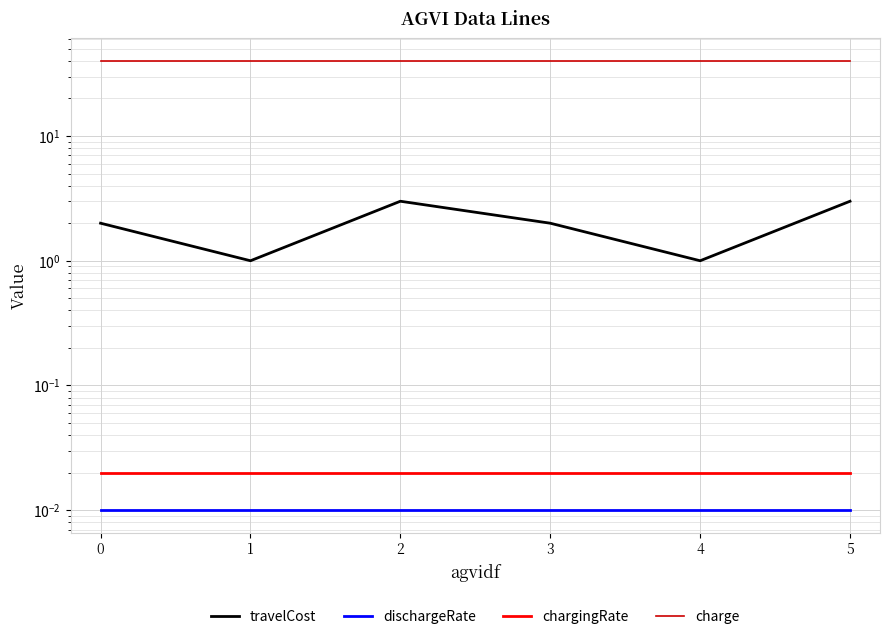

What is the lowest value of the charge series?

40.0